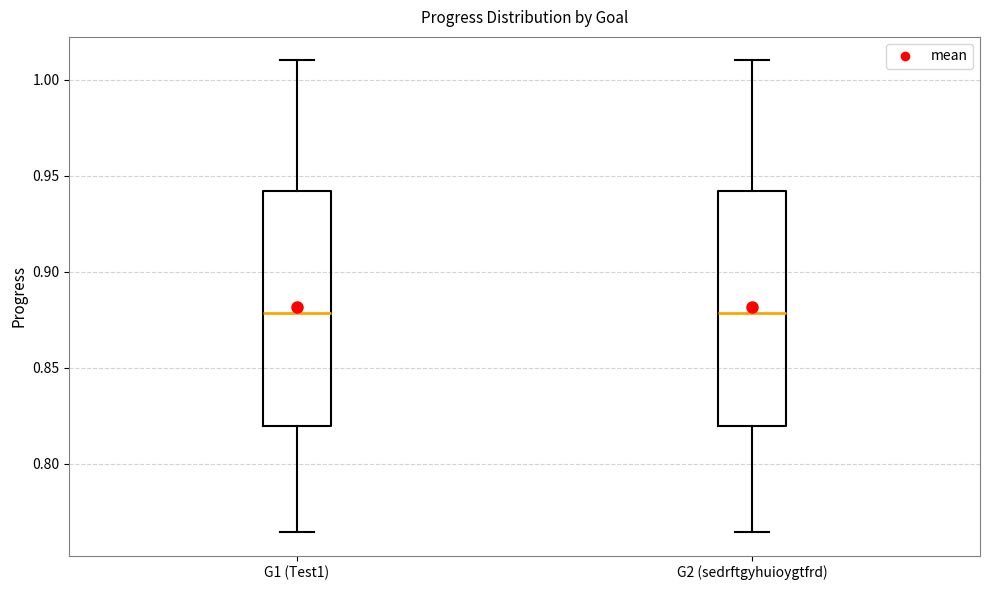

Reading left to right, transcribe this box plot: for each box, give where its median line is, the range the box spans, and where its two whiskers end, as read against the y-axis. The values are not printed on the chart, so give them approximately, as read against the axis.

G1 (Test1): median 0.880, box 0.820 to 0.940, whiskers 0.765 to 1.010
G2 (sedrftgyhuioygtfrd): median 0.880, box 0.820 to 0.940, whiskers 0.765 to 1.010